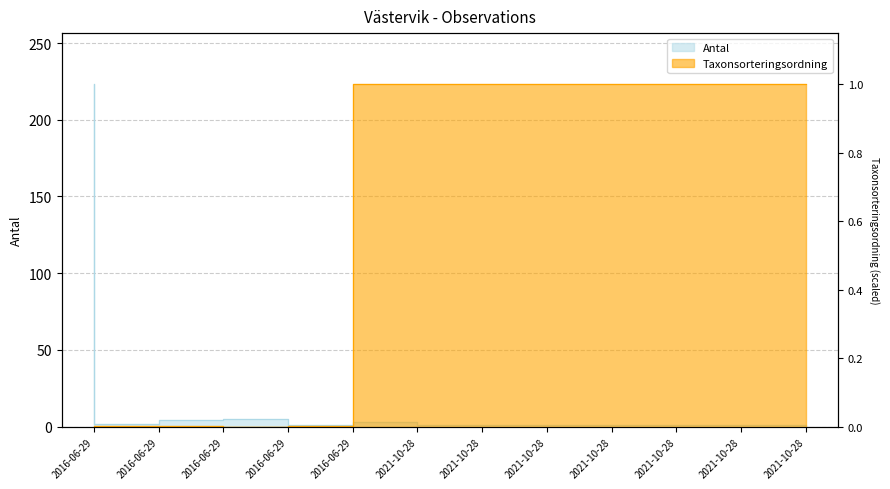

What is the average value of the Antal series?

20.3